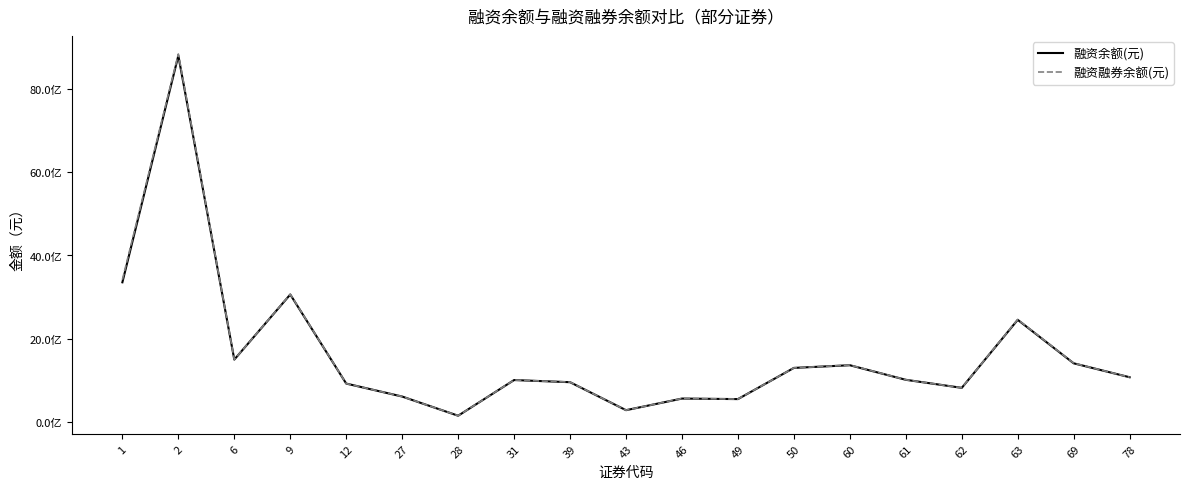

Reading left to right, extract all data points from this chart.

融资余额(元): 3355041280	8795350284	1500238349	3062285682	924446754	613115475	152845696	1009037968	957551535	285909707	564696001	552009206	1300637849	1364841488	1015004097	821715232	2454446534	1410898036	1076348819
融资融券余额(元): 3418385080	8835455336	1502185849	3069079722	924634194	613338380	153177586	1010167878	959947879	285909707	565803055	552730091	1300694309	1367959592	1016190345	822115753	2462555841	1414167421	1076383319